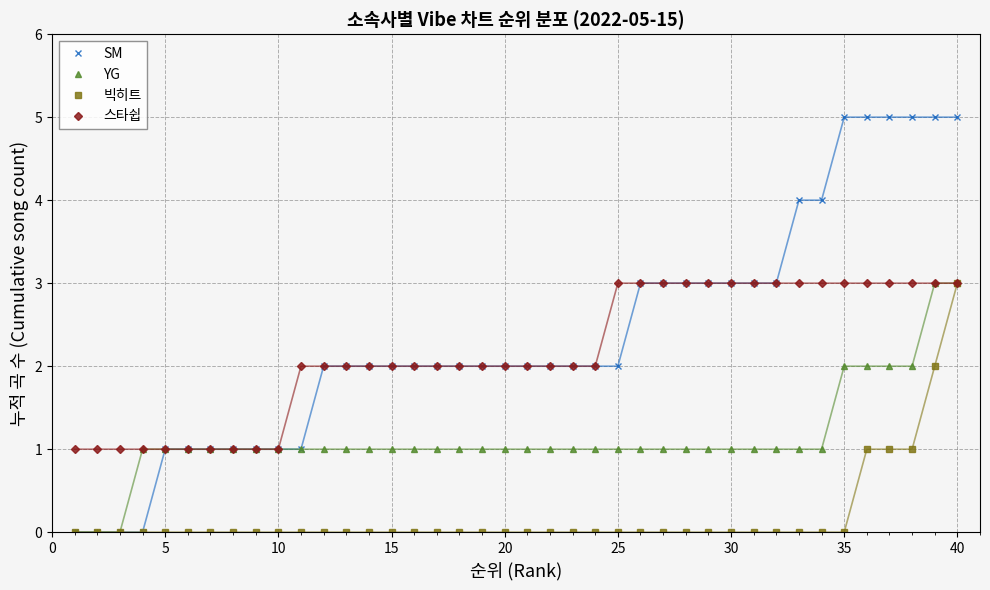

Which series has the widest spread of values?

SM